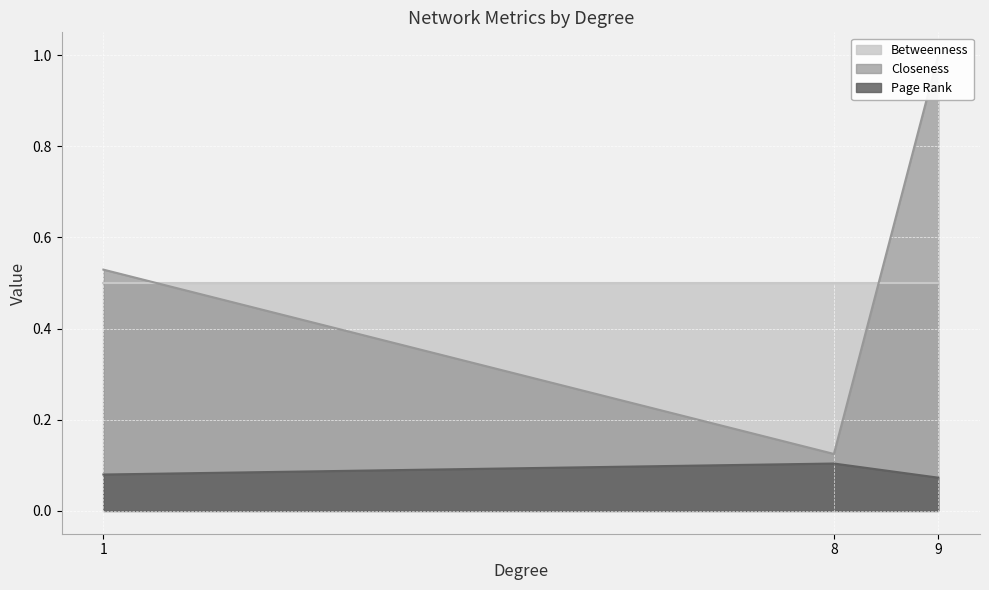

Is it true that Page Rank equals 0.0 at 9?

False